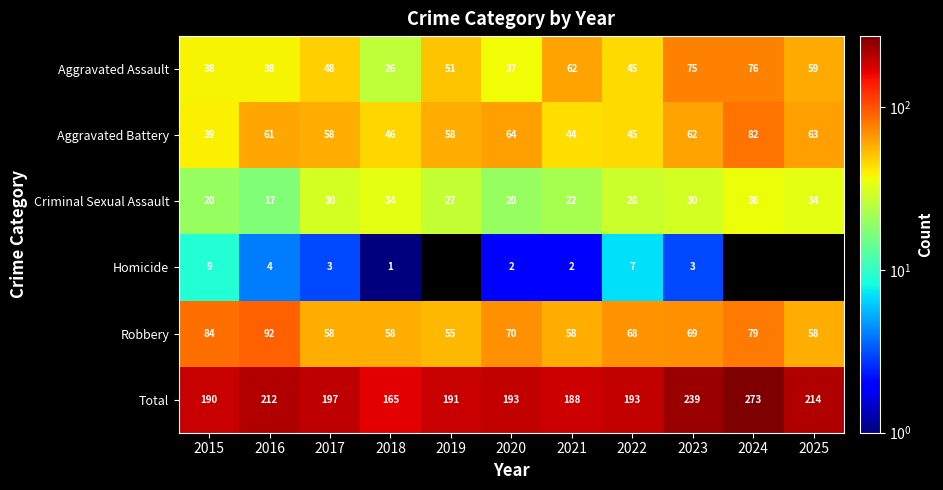

How many data points in Criminal Sexual Assault are less than 28?

5